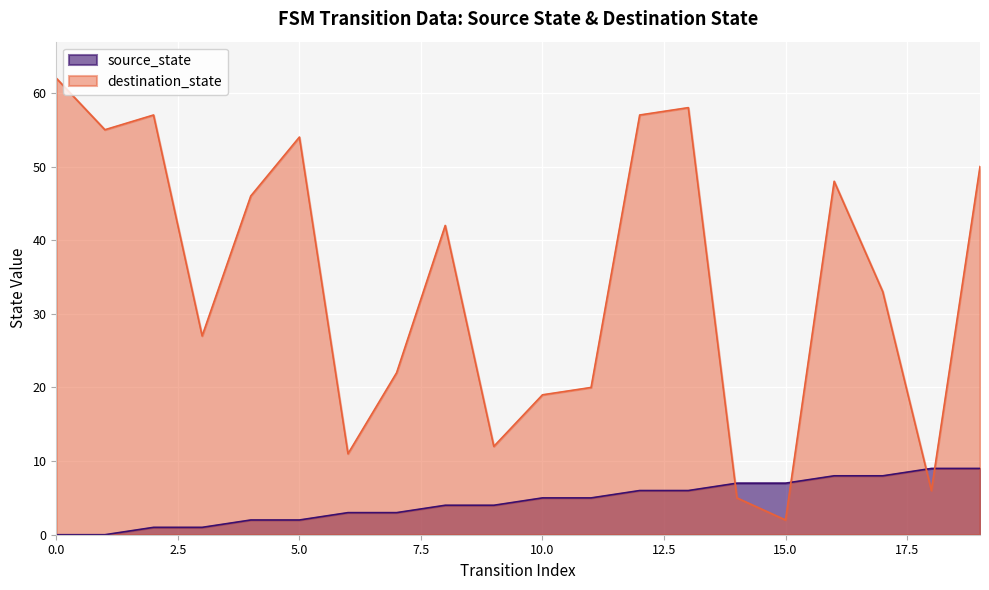

How many data points in destination_state are less than 42?

10